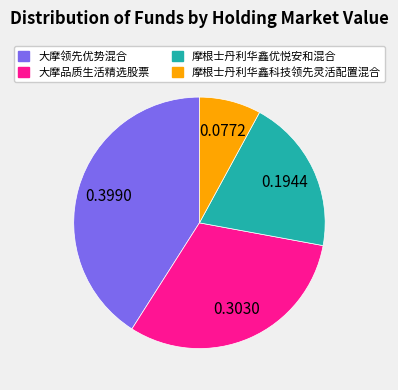

Is there a majority slice in this chart?

No